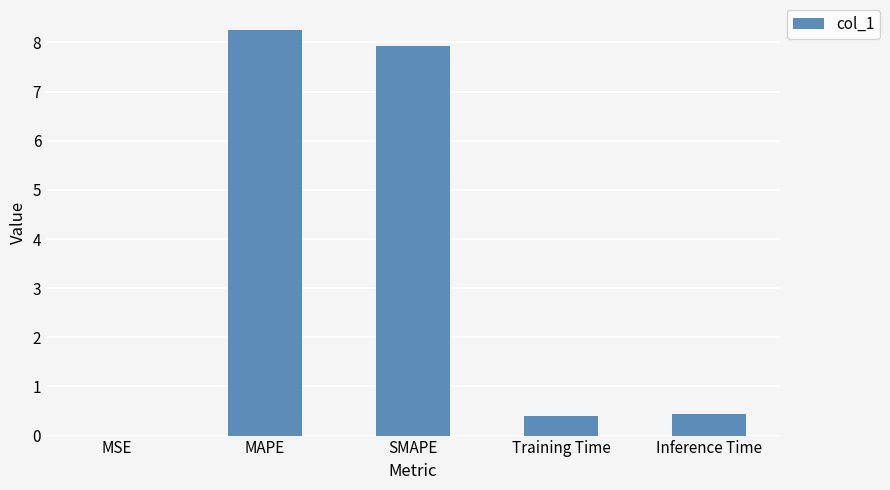

Which label corresponds to the largest value in the chart?

MAPE